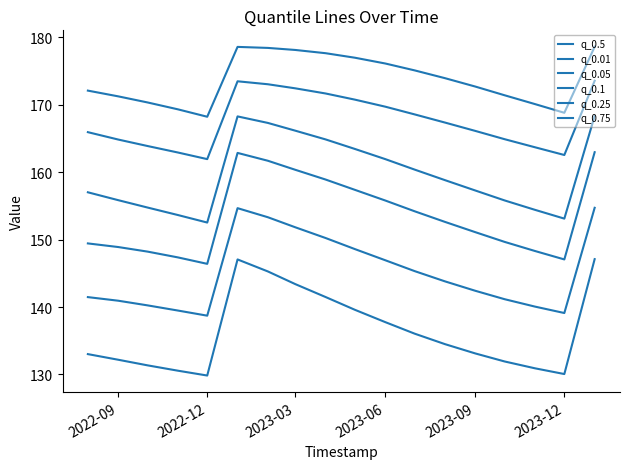

Does the chart display data point markers on the line(s)?

No